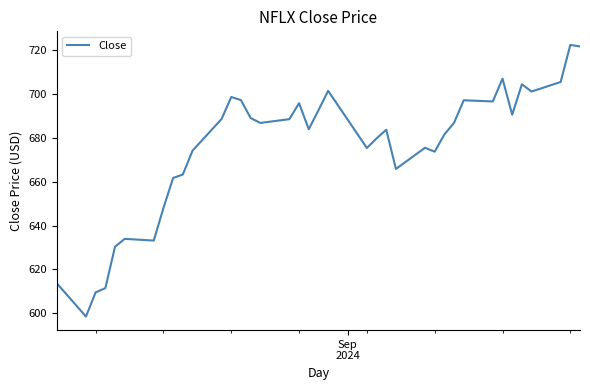

What is the difference between the maximum and minimum values?

123.7